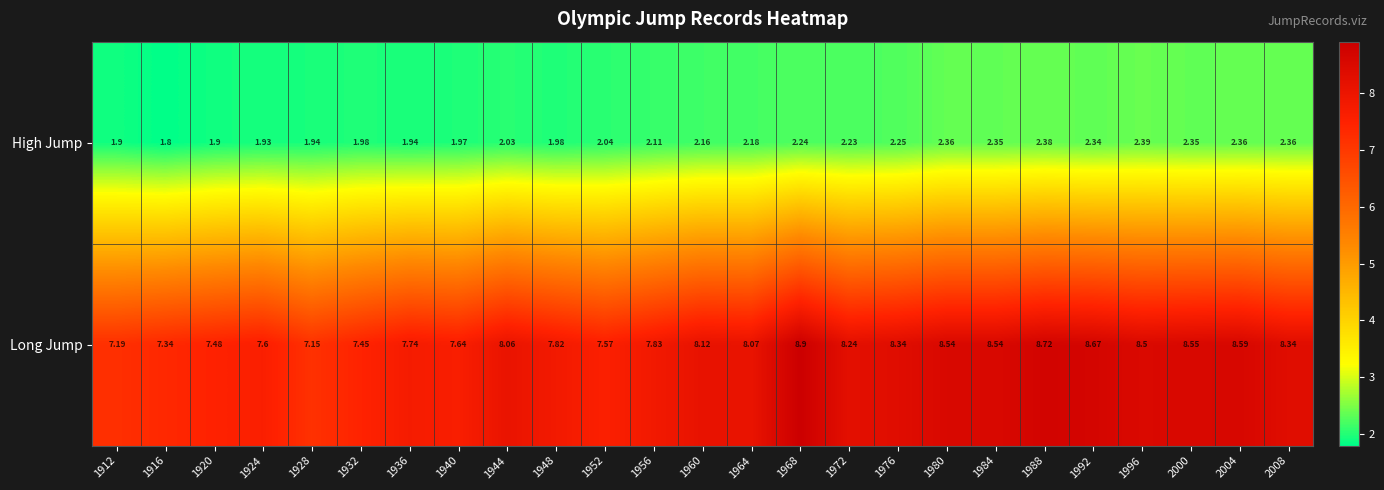

Between 1924 and 2000, which series saw the biggest shift?

Long Jump